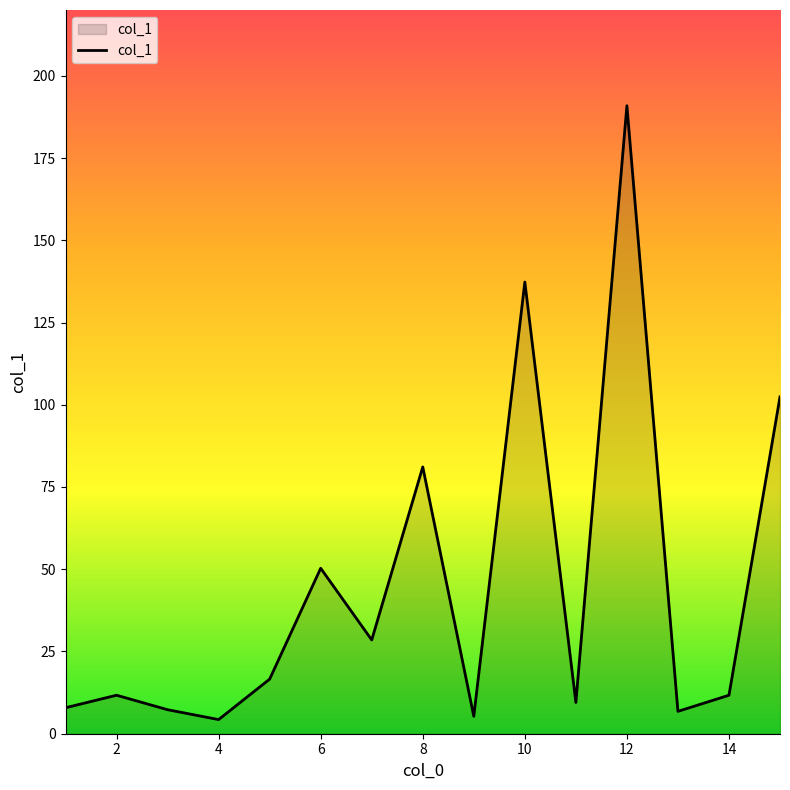

What is the greatest value displayed?

190.9